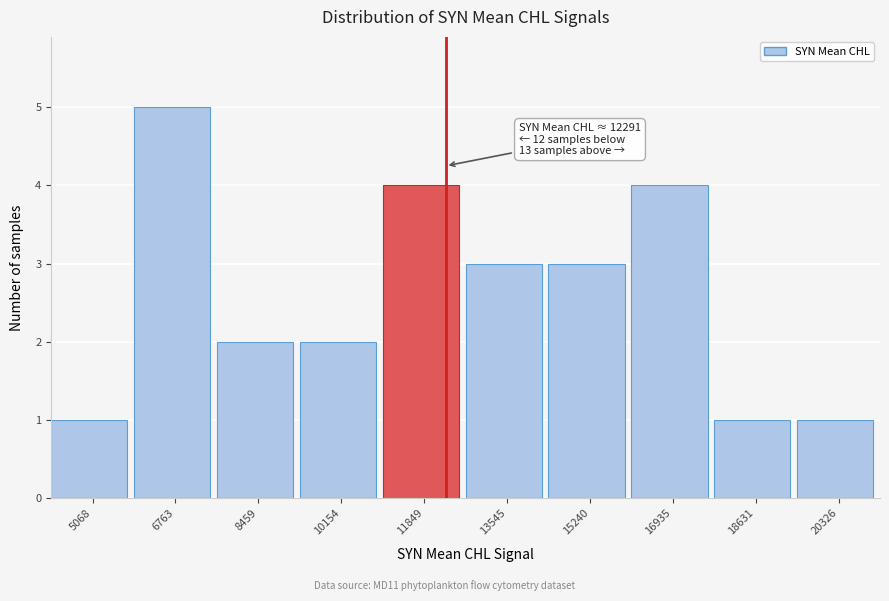

Over which range of the x-axis is the bar tallest?

6000 to 7600